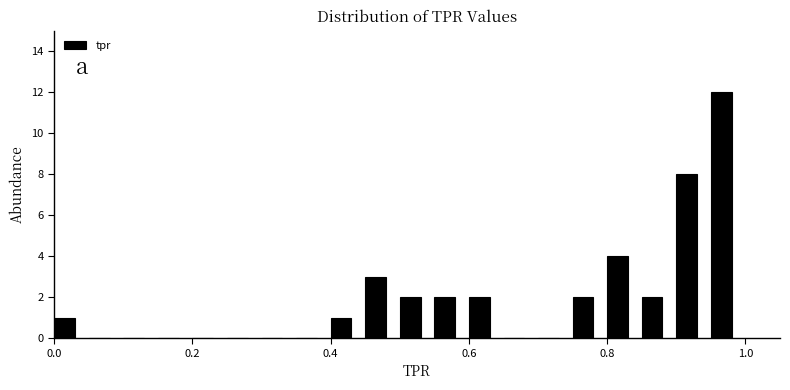

Around what value on the x-axis is the tallest bar? Give the approximate position of its centre, as read against the axis.

0.96